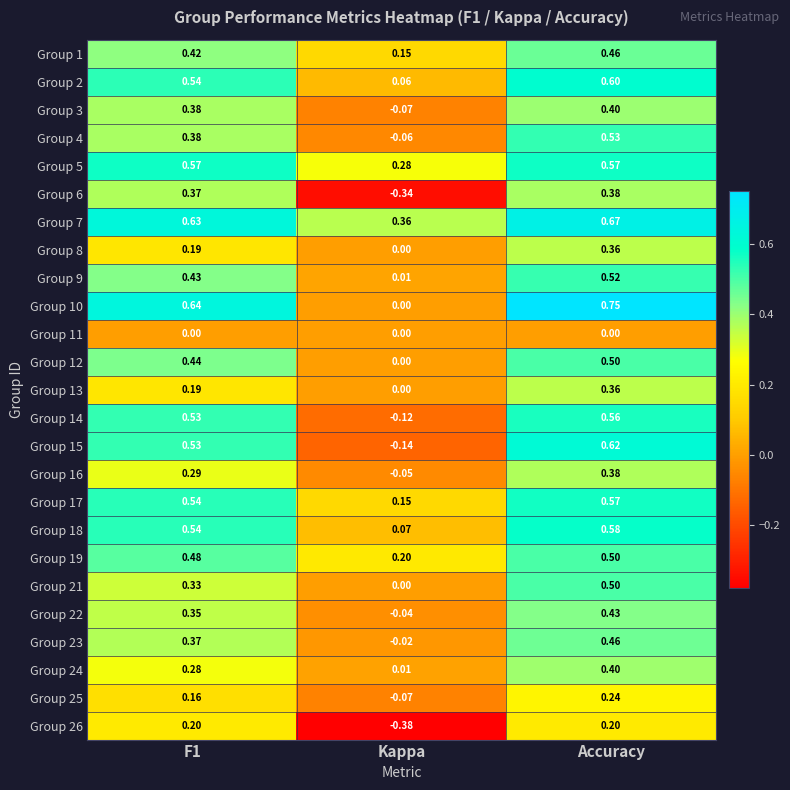

Which category has the lowest value in the Group 14 series?

Kappa